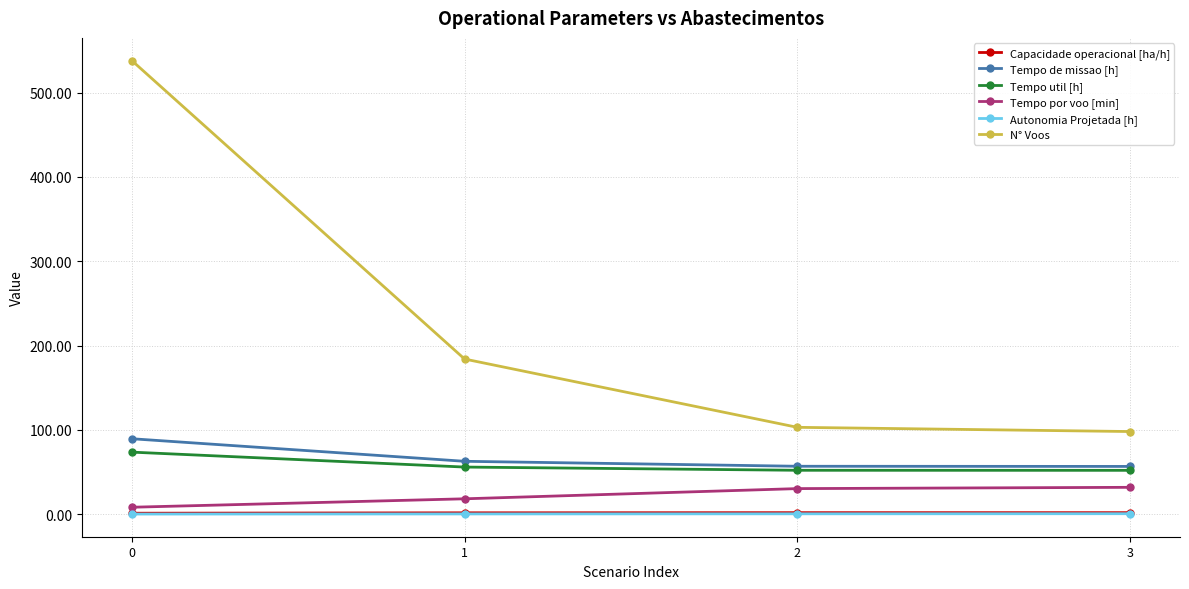

Which series has the largest total across all categories?

N° Voos